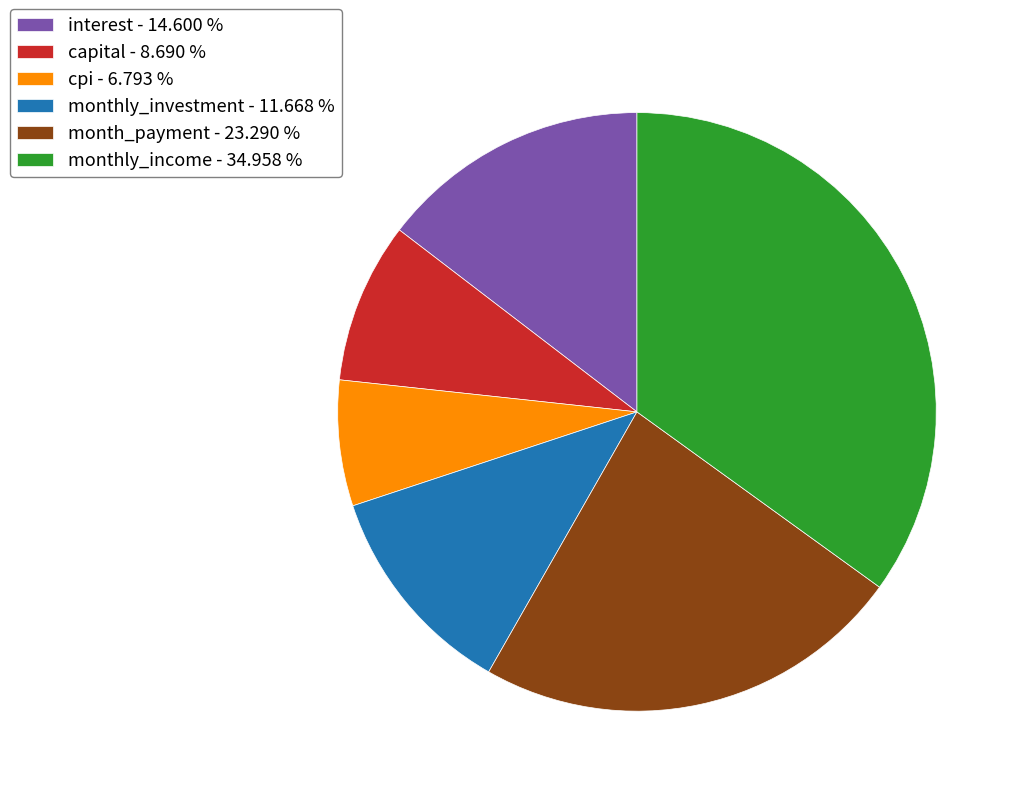

Do capital - 8.690 % and interest - 14.600 % together represent more than half of the pie?

No